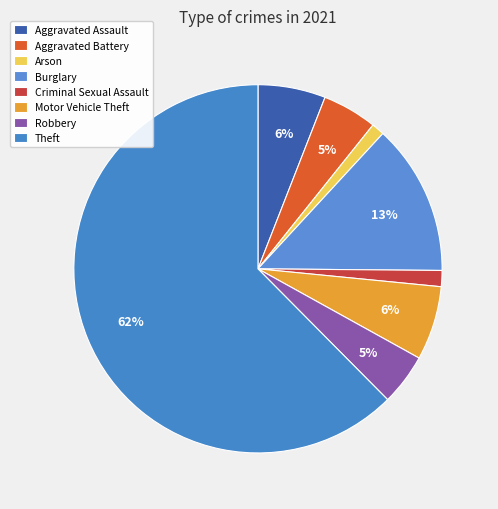

Count the number of slices in the pie.

8